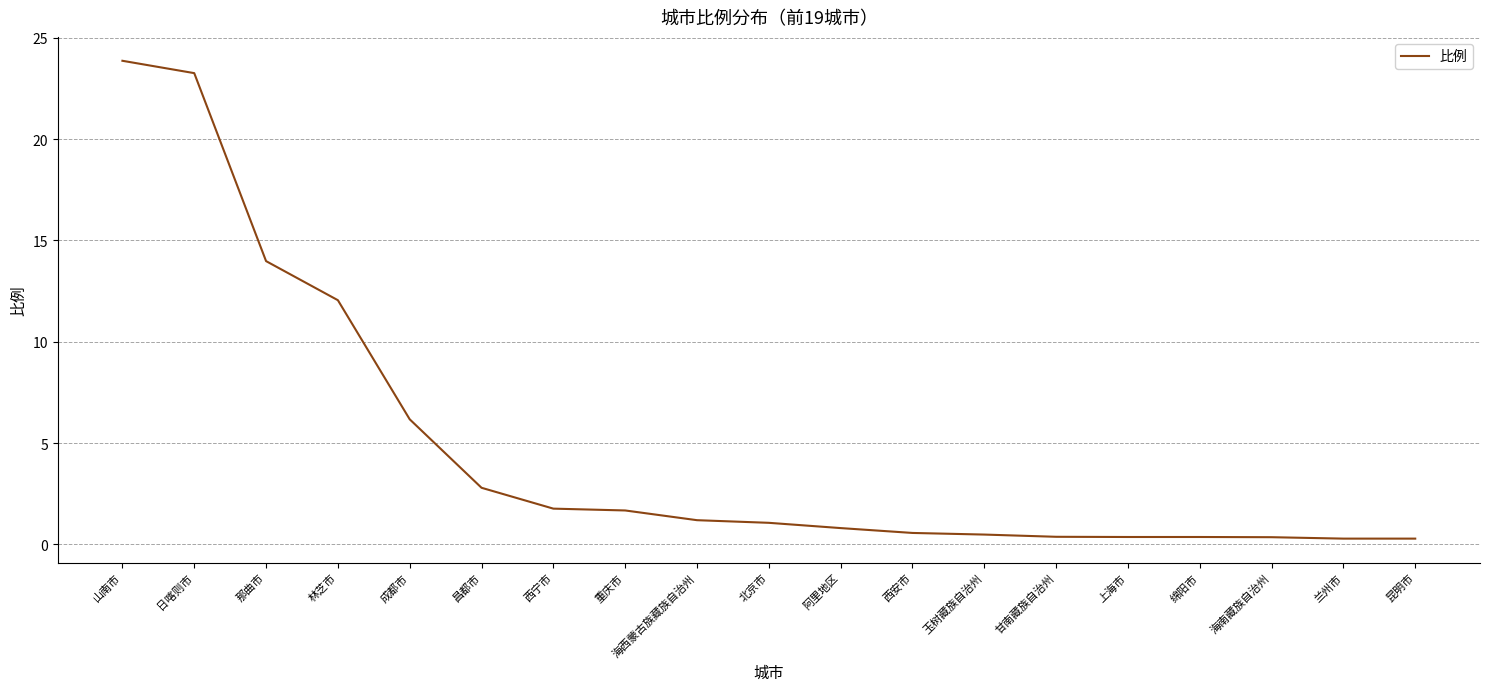

At which label is the value closest to 12?

林芝市